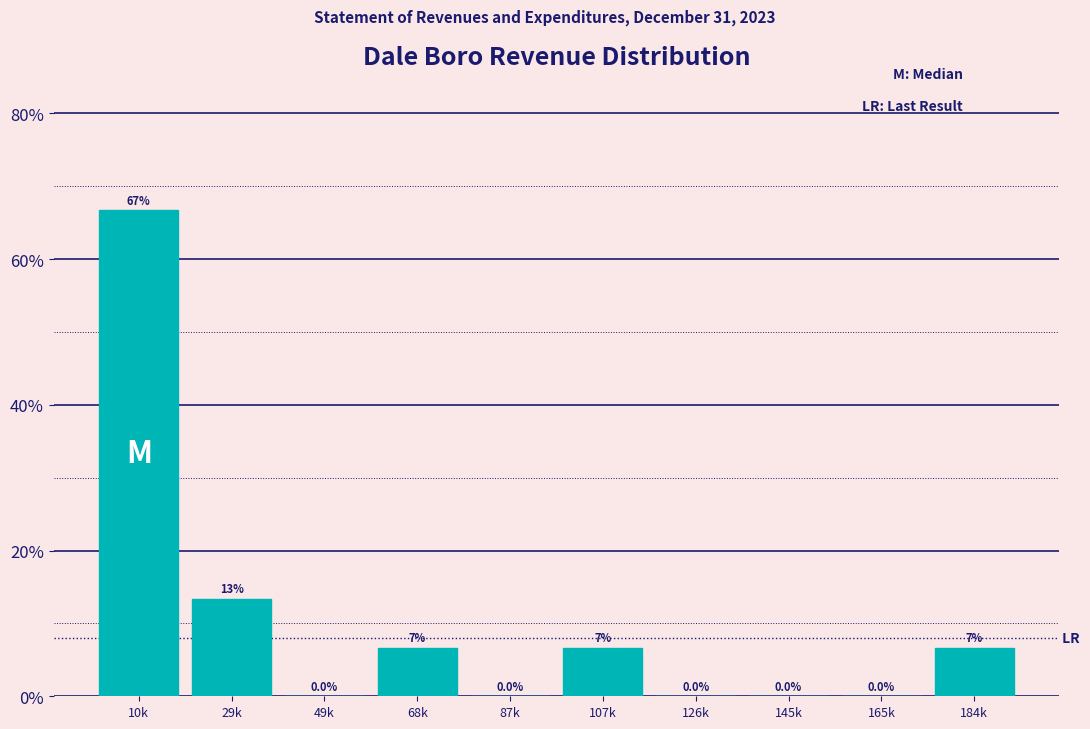

Reading left to right, transcribe all the data shown in this chart.

10k=66.7	29k=13.3	49k=0.0	68k=6.7	87k=0.0	107k=6.7	126k=0.0	145k=0.0	165k=0.0	184k=6.7